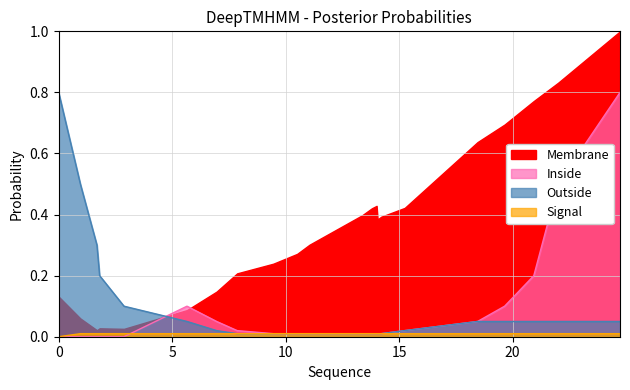

True or false: Inside has a value of 0.0 at 0.95655006.

True